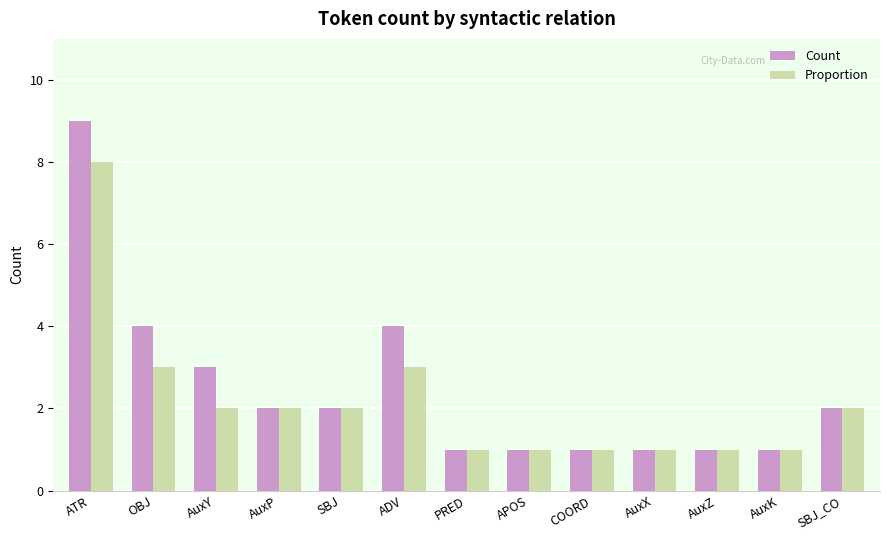

The Count series shows 0 at AuxZ. True or false?

False